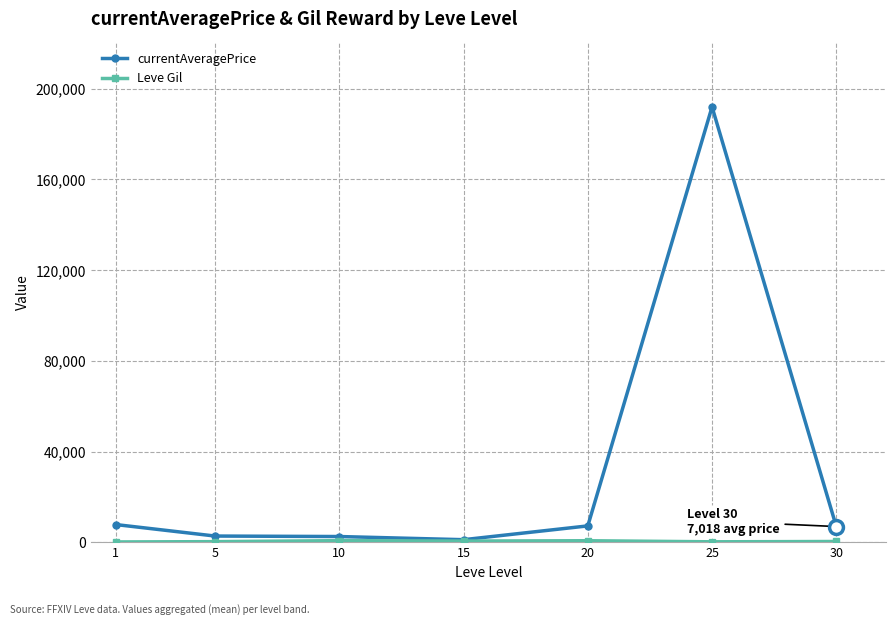

What is the value of the currentAveragePrice point at the 7th from the left?

7018.8